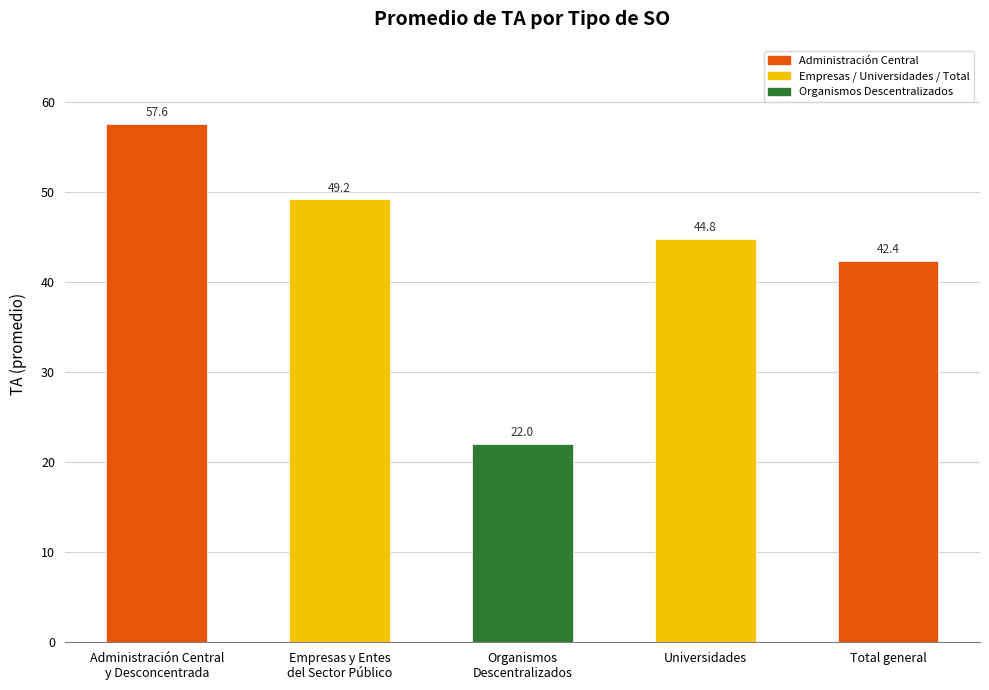

The chart shows a value of 49.2 at Empresas y Entes
del Sector Público. True or false?

True